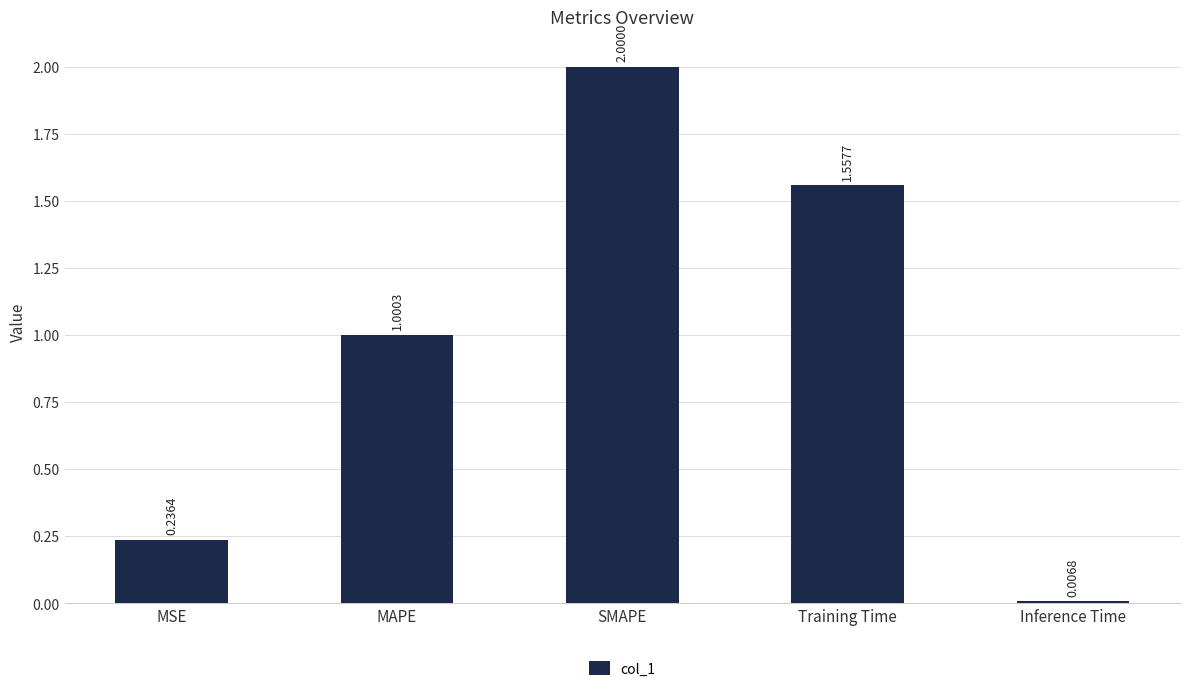

What is the label of the 4th bar from the left?

Training Time